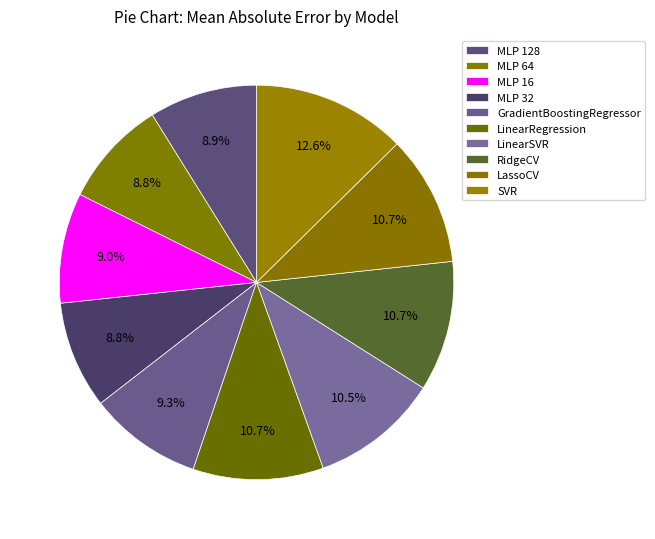

How many segments does this pie chart have?

10